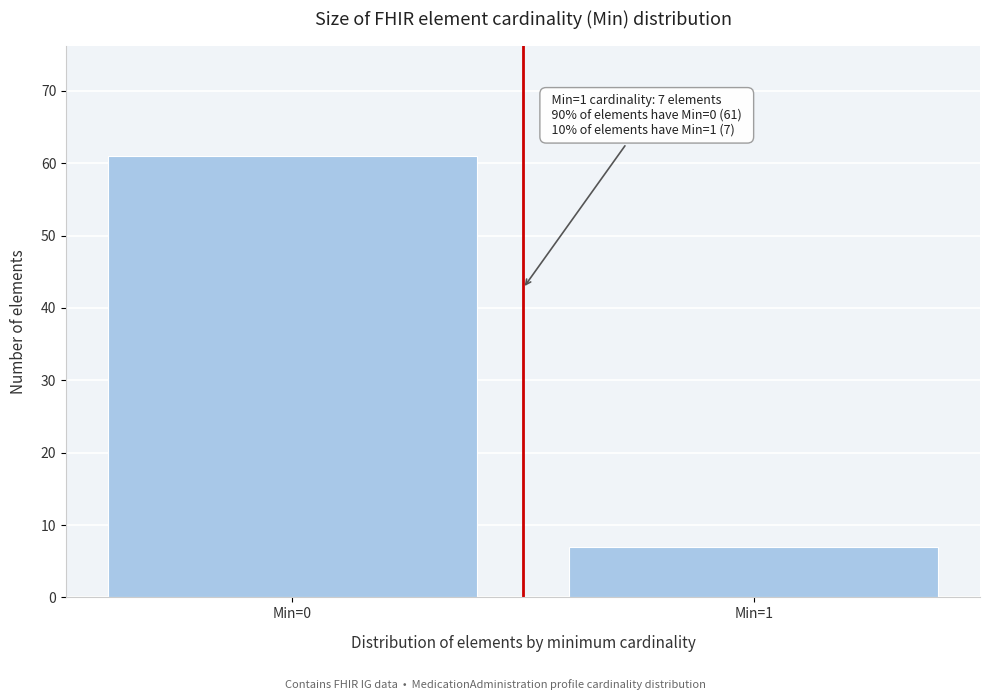

Reading left to right, extract all data points from this chart.

61	7